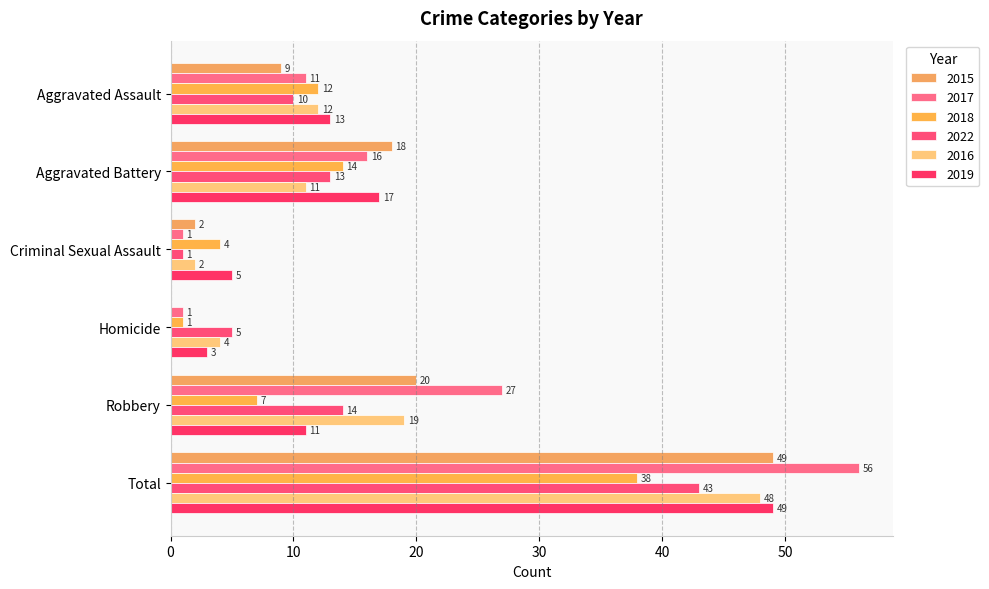

What is the sum of all 2015 values?

98